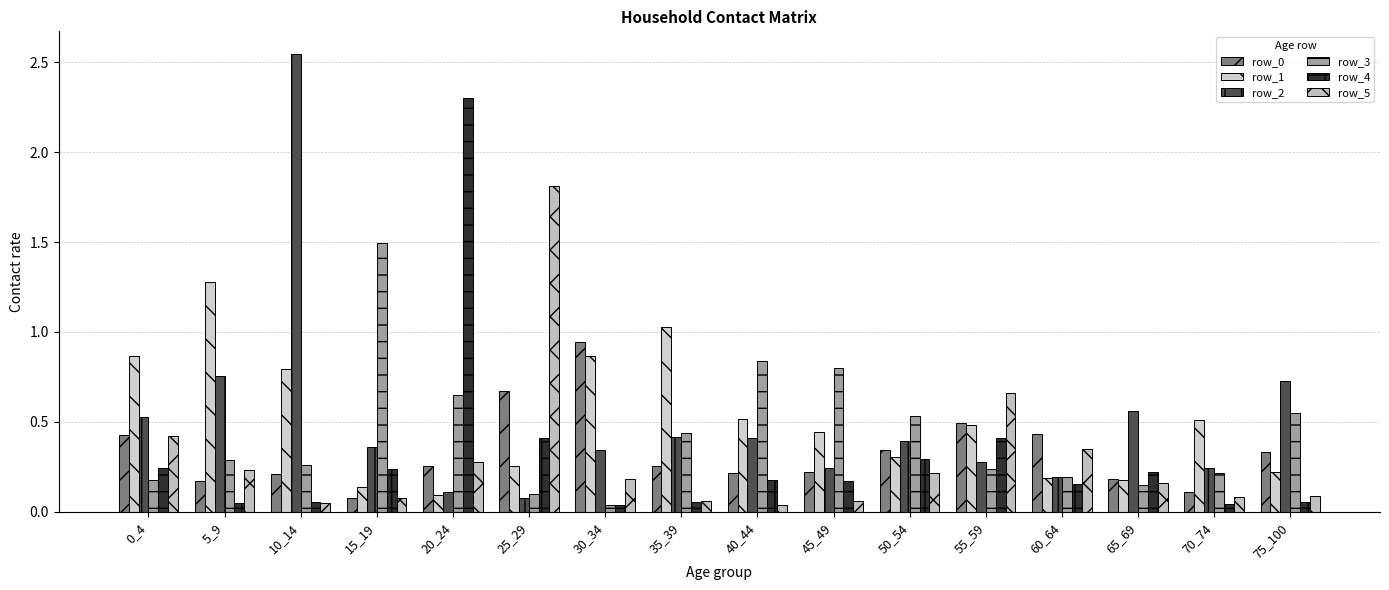

Which label corresponds to the largest value in the chart?

10_14